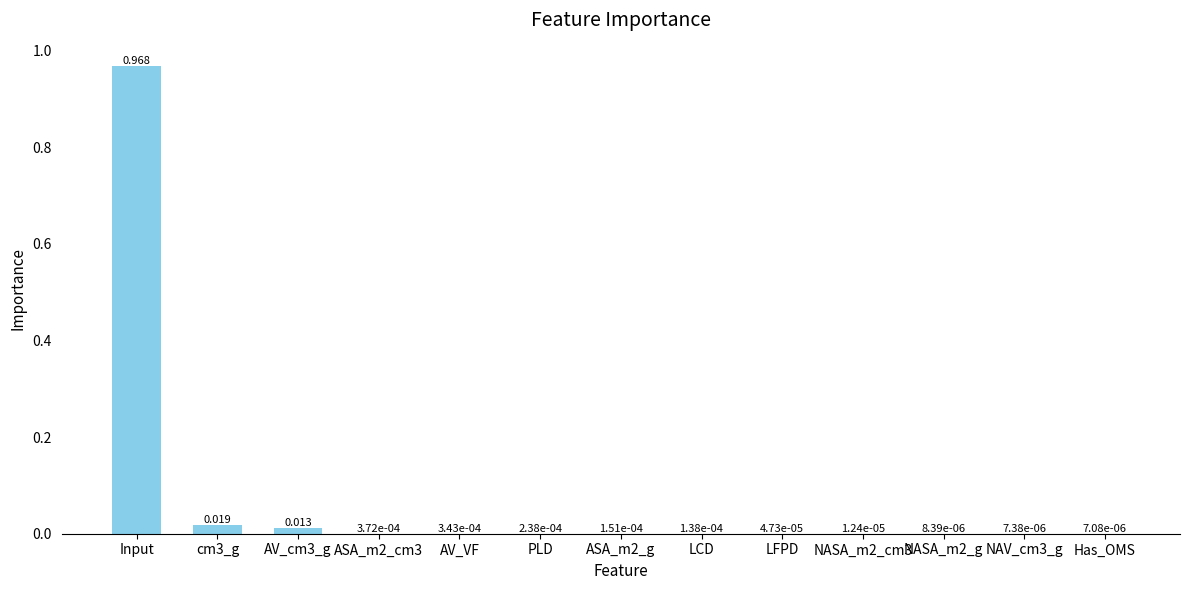

Which label corresponds to the largest value in the chart?

Input